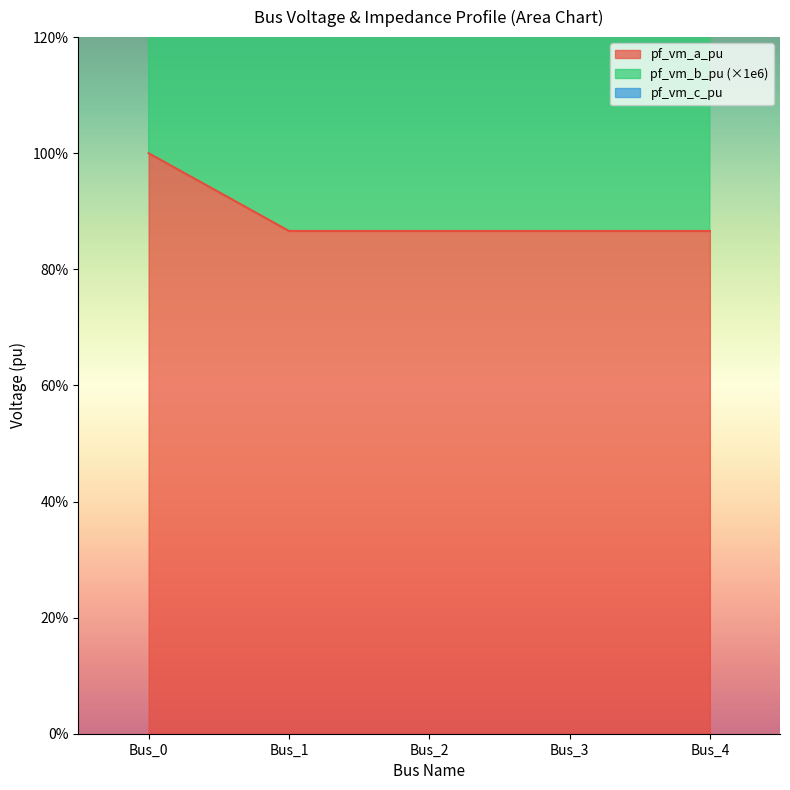

The pf_vm_a_pu series shows 0.9 at Bus_1. True or false?

True